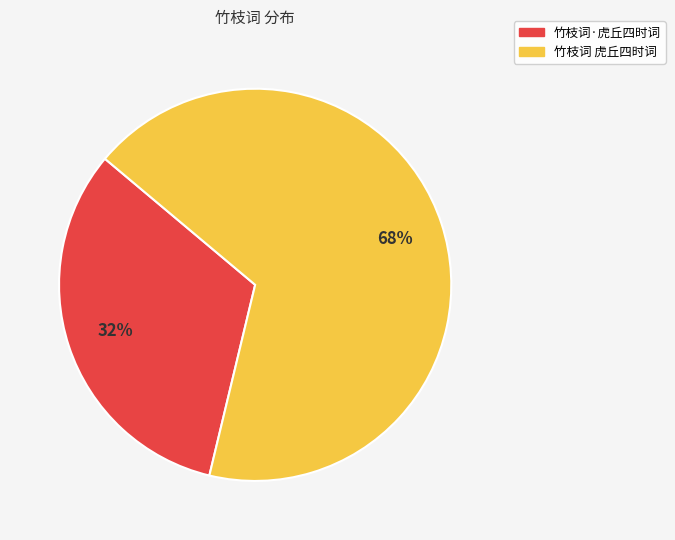

Is it true that 竹枝词 虎丘四时词 is 68% of the pie?

True